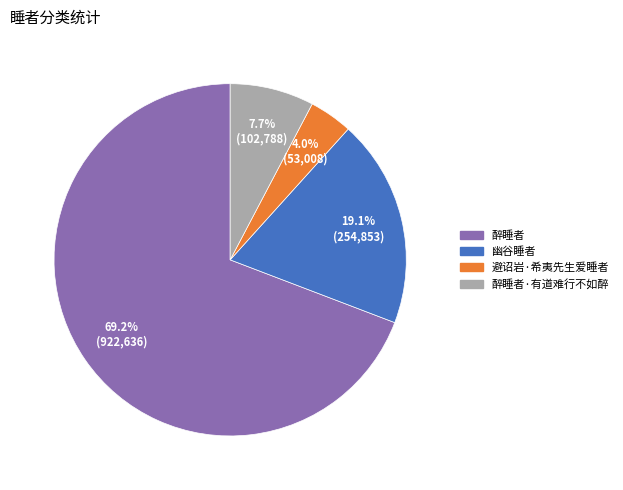

What percentage is the 幽谷睡者 slice, to the nearest percent?

19%